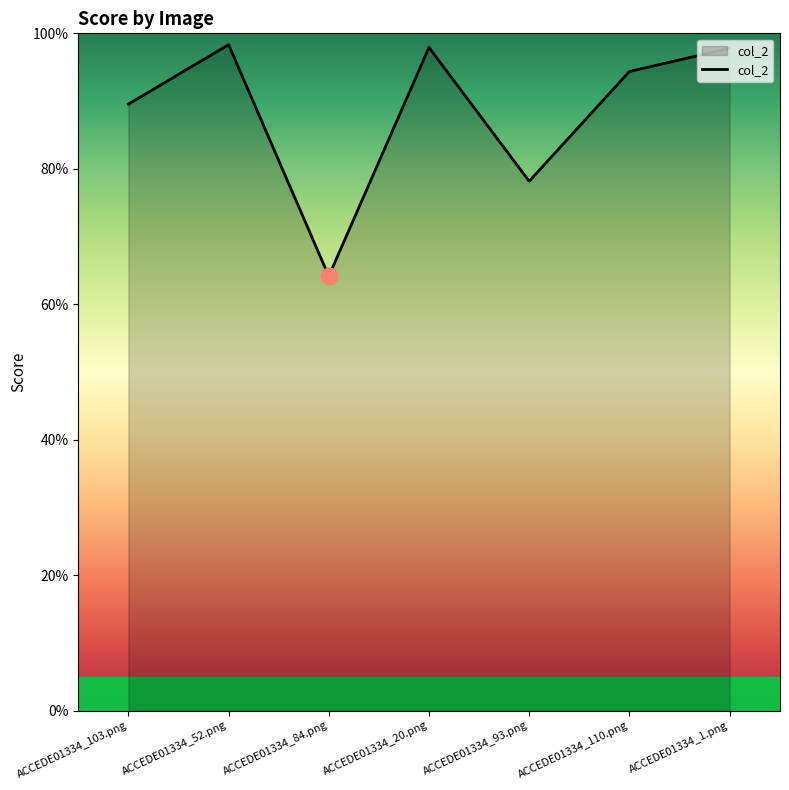

What is the difference between the second highest and second lowest values?

0.2